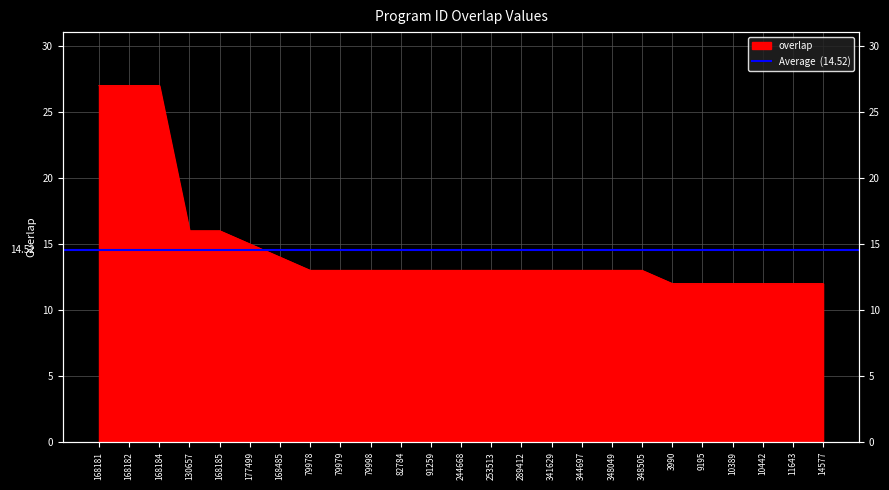

What is the approximate value at 11643, to the nearest 10?

10